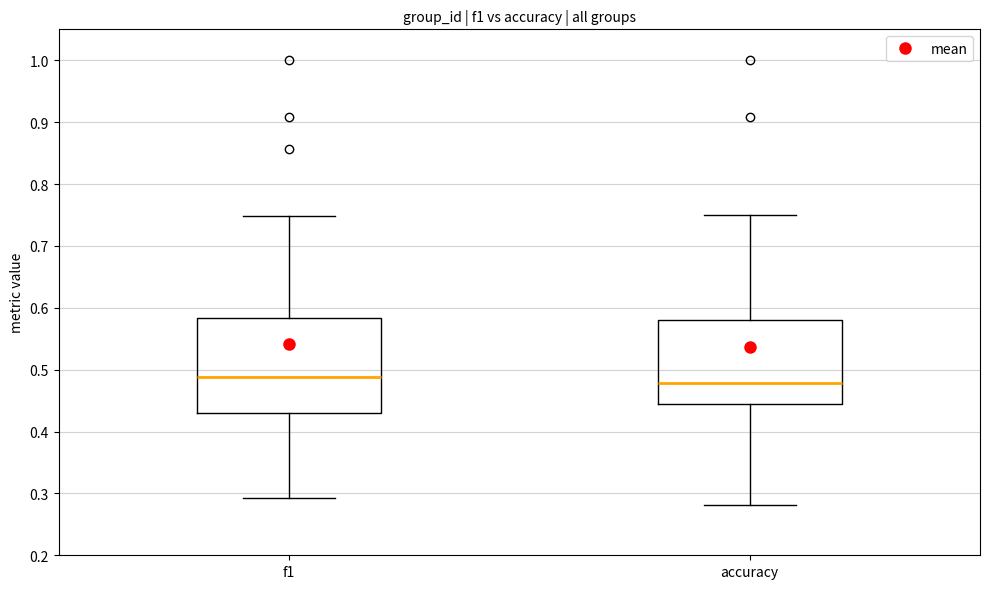

Which box is the tallest, from its lower edge to its upper edge?

f1